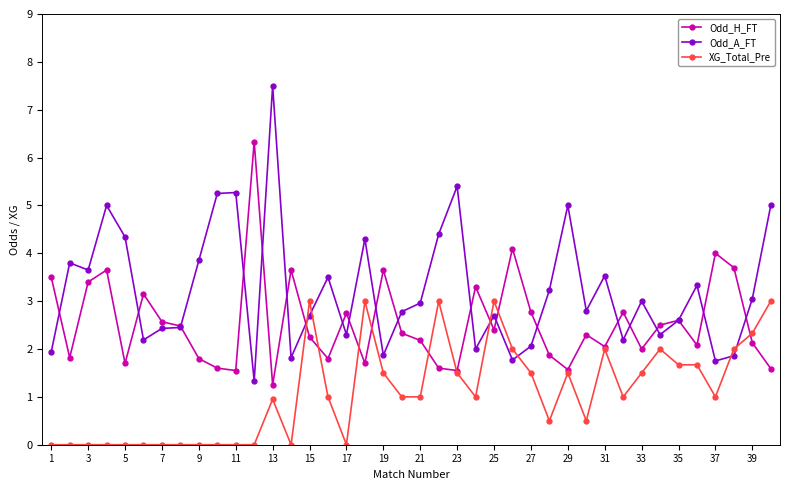

Which series has the largest range (max minus min)?

Odd_A_FT